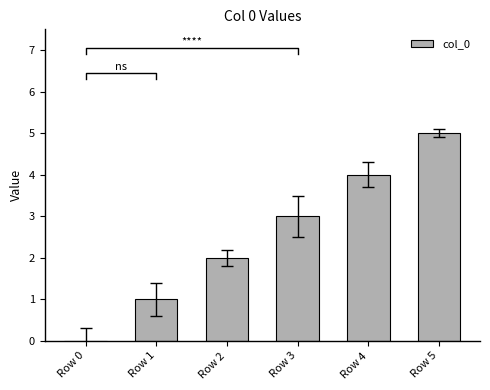

Between Row 4 and Row 2, which is larger?

Row 4